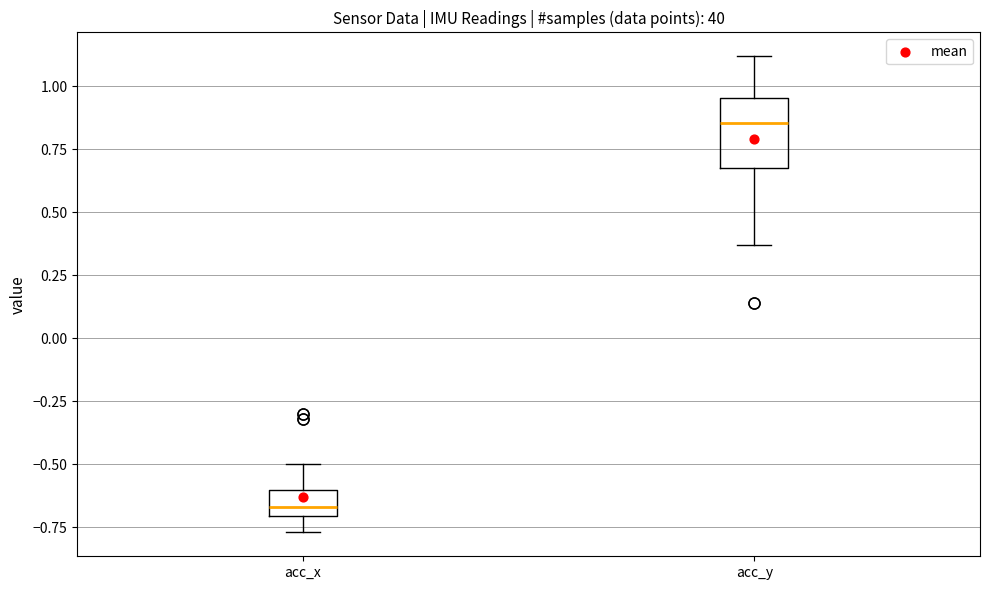

Which box is the tallest, from its lower edge to its upper edge?

acc_y